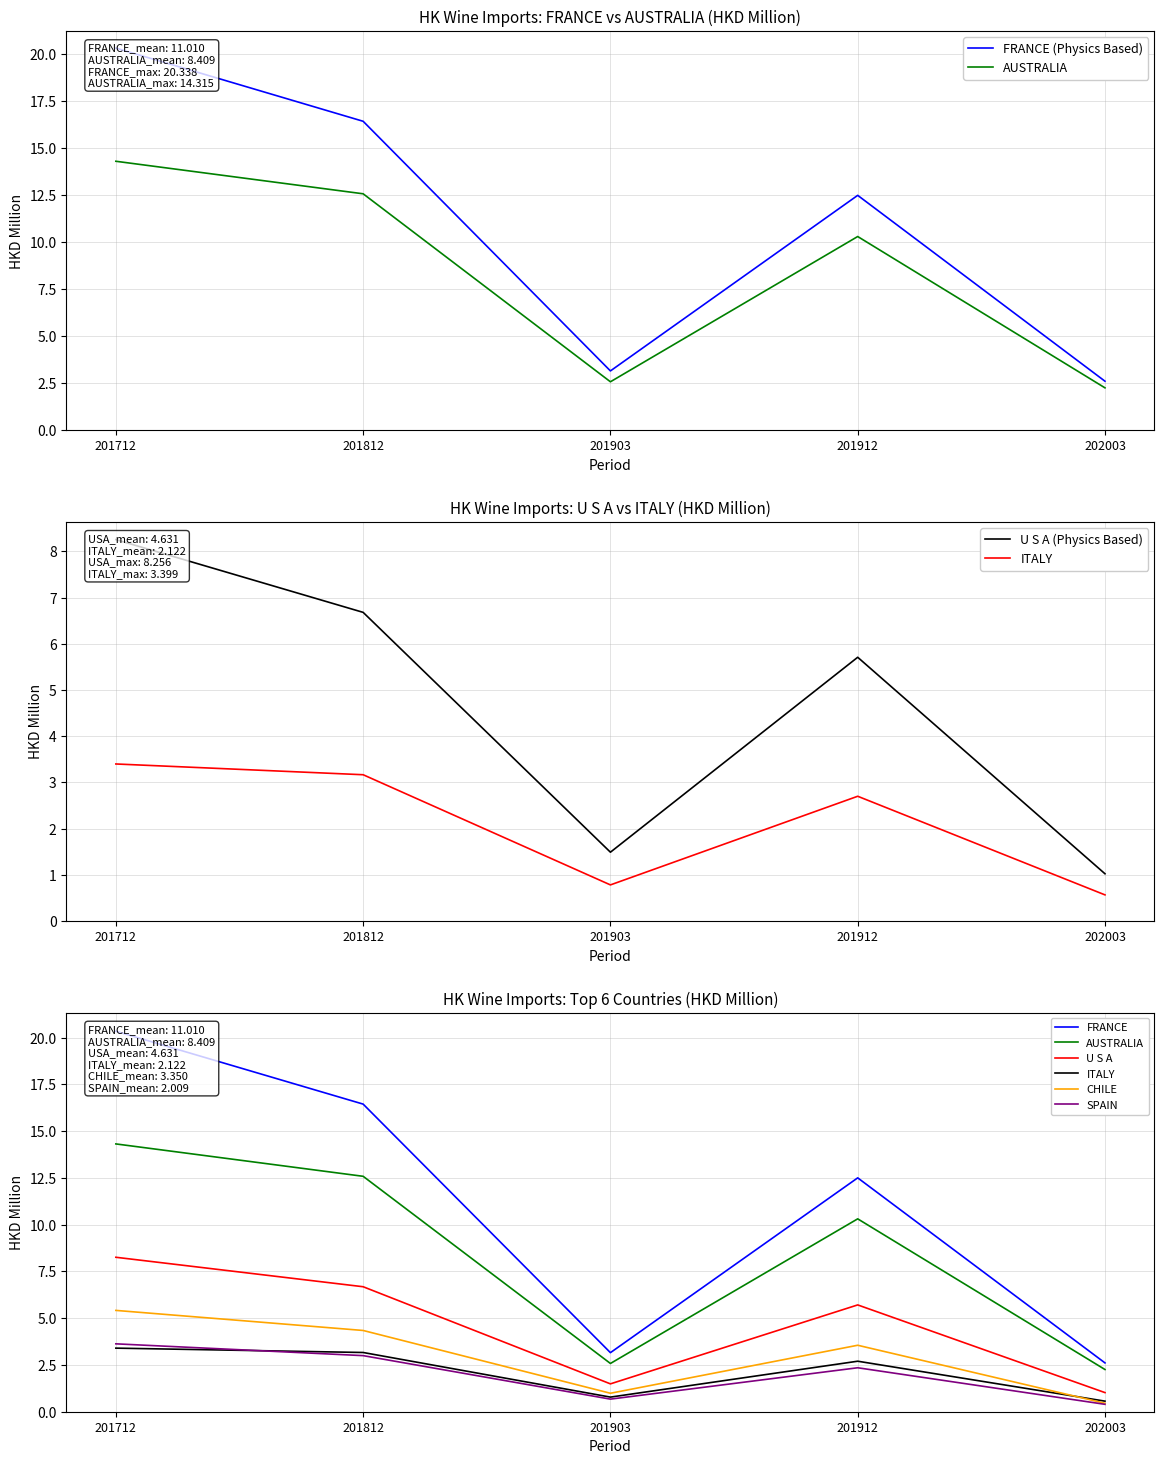

How many lines are shown in the chart?

6